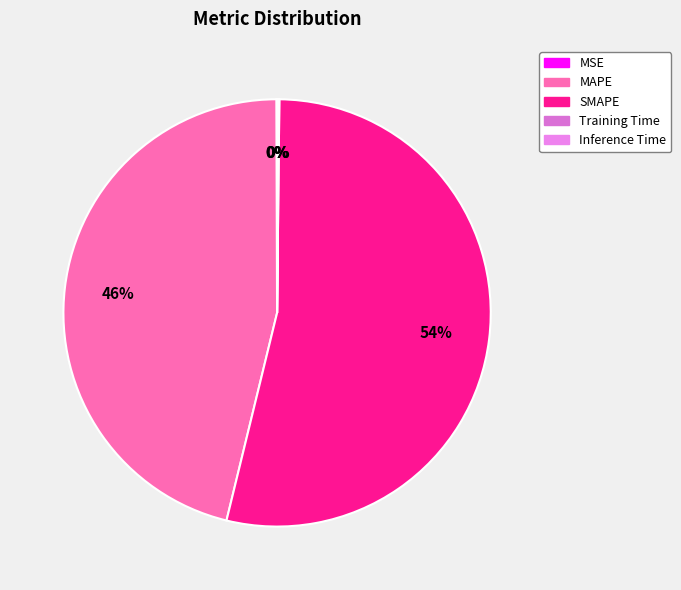

Rank the categories by value from highest to lowest.

SMAPE, MAPE, Inference Time, Training Time, MSE